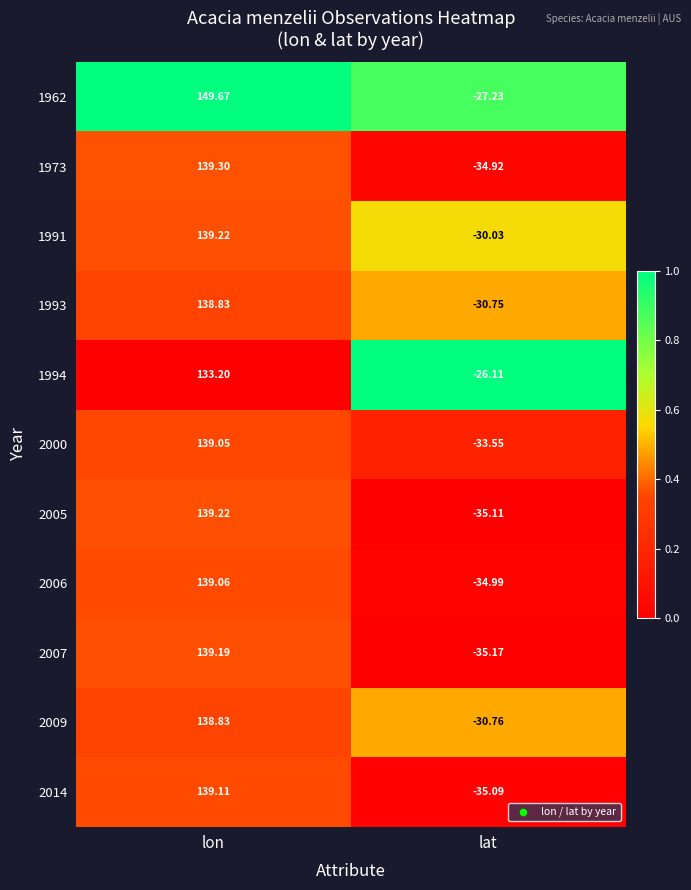

Where is 1993 nearest to the value 54?

lat